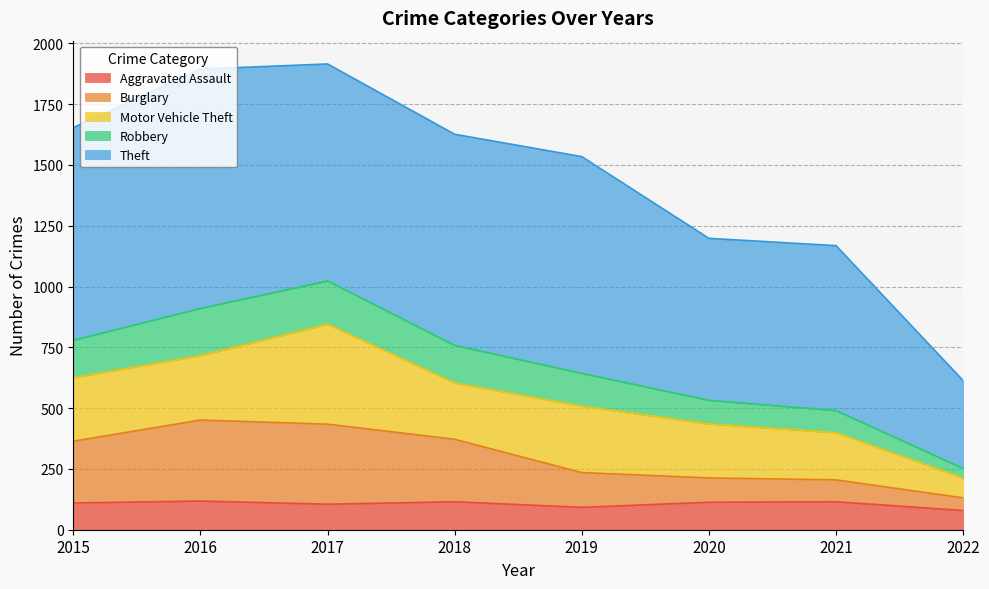

The Aggravated Assault series shows 160 at 2019. True or false?

False